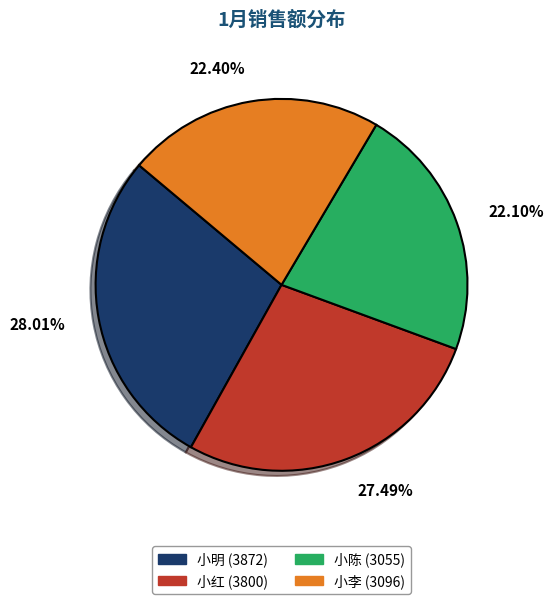

Is it true that 小李 is 22% of the pie?

True